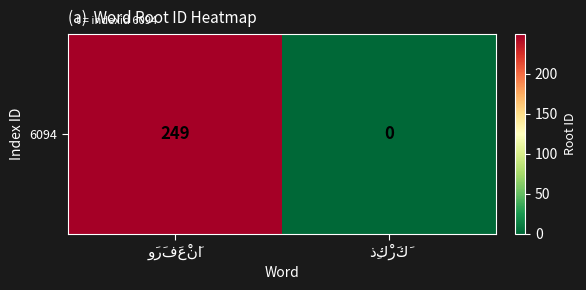

How many positive values are there?

1